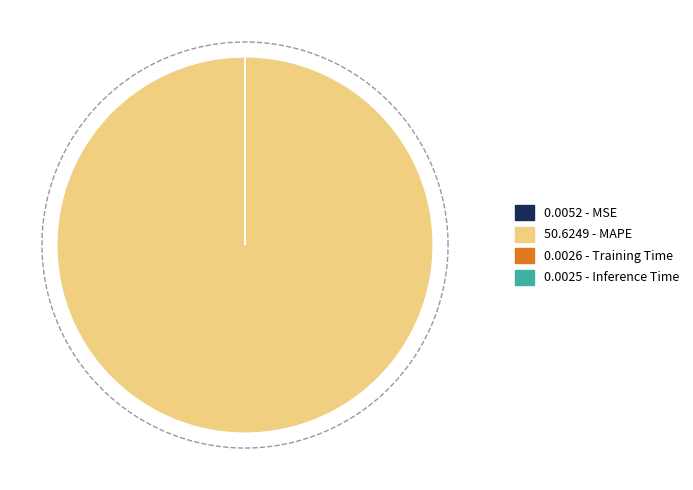

Does any single category account for the majority?

Yes